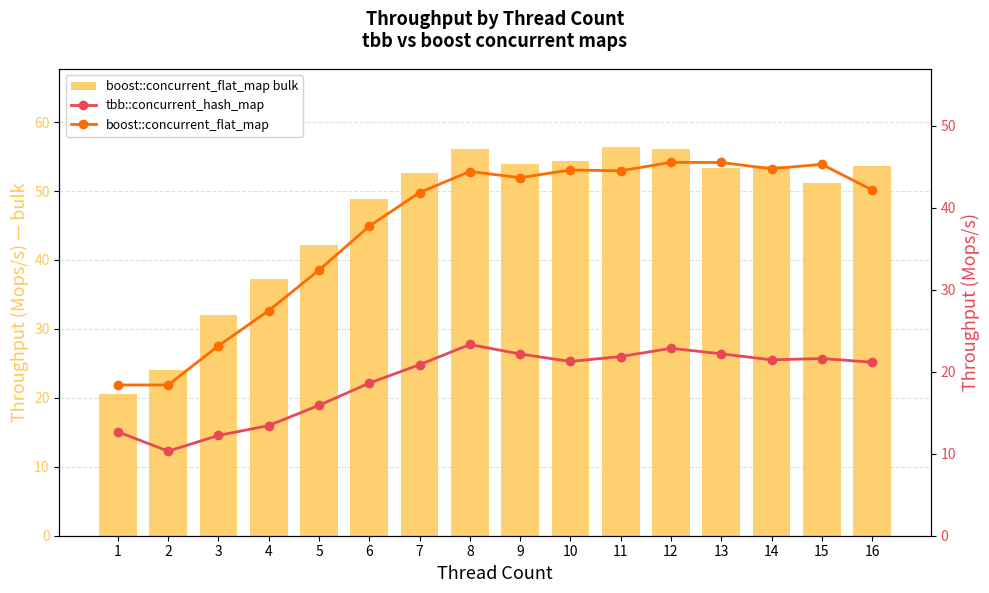

How many data points does each series have?

16